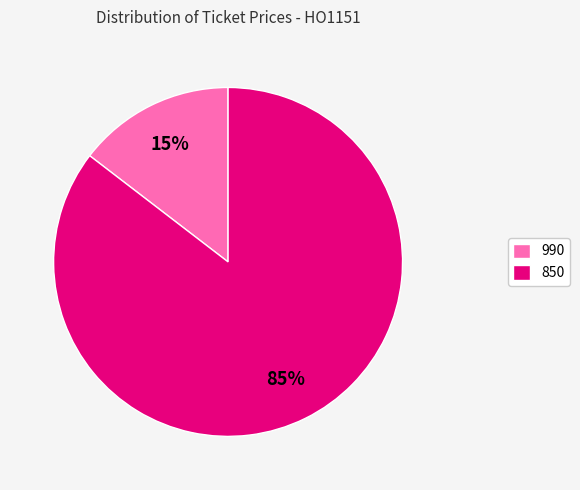

Is the sum of 990 and 850 greater than half?

Yes